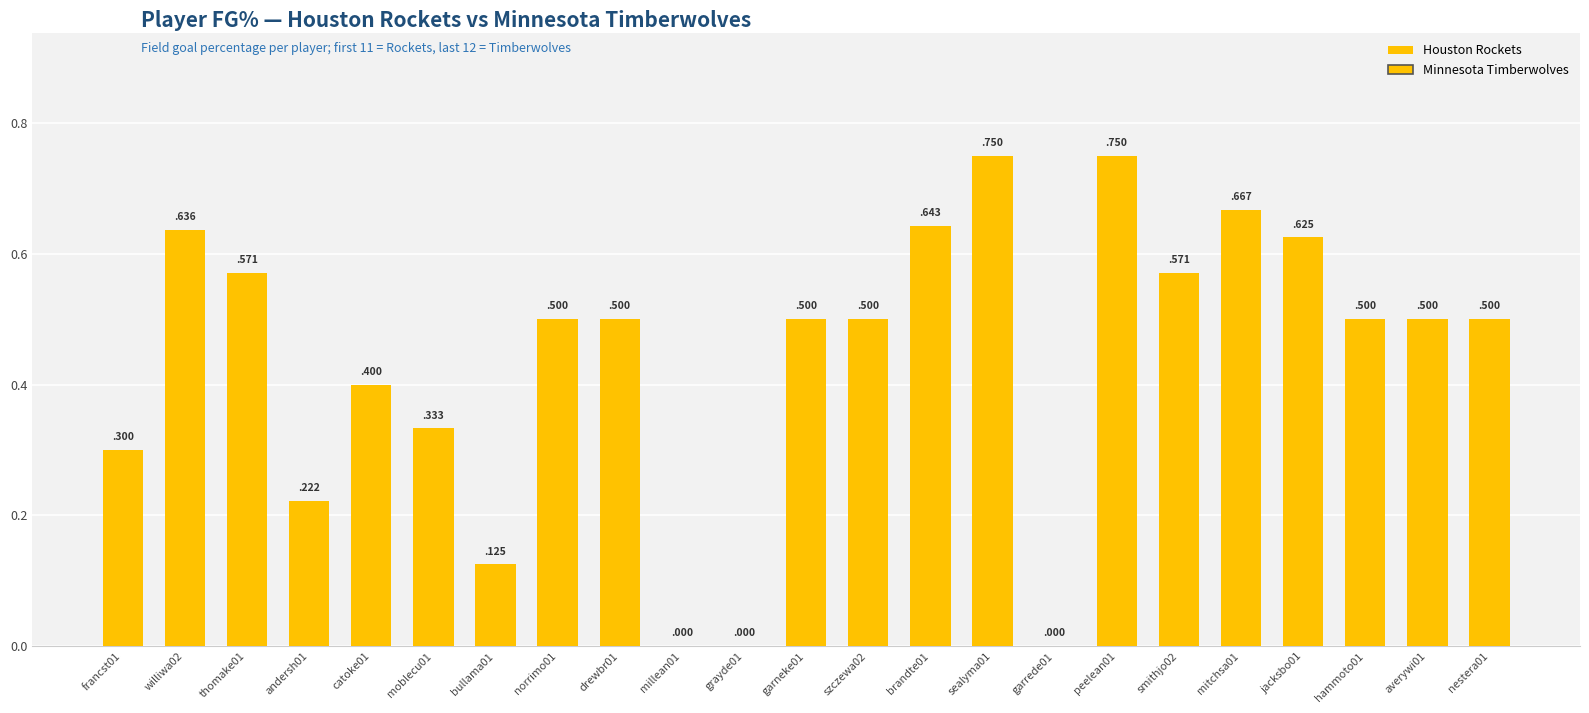

What is the change in value from grayde01 to mitchsa01?

+0.7